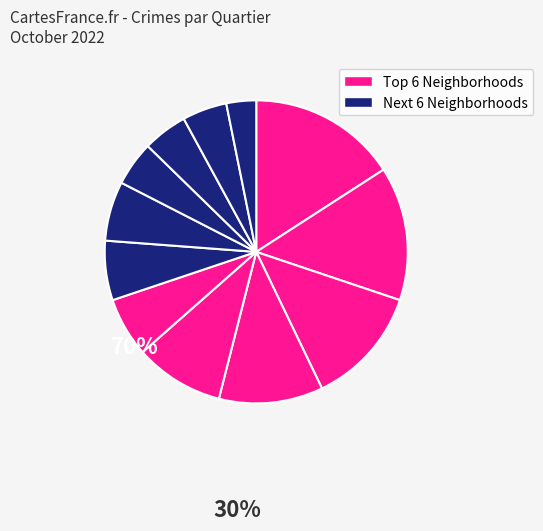

How many segments does this pie chart have?

12